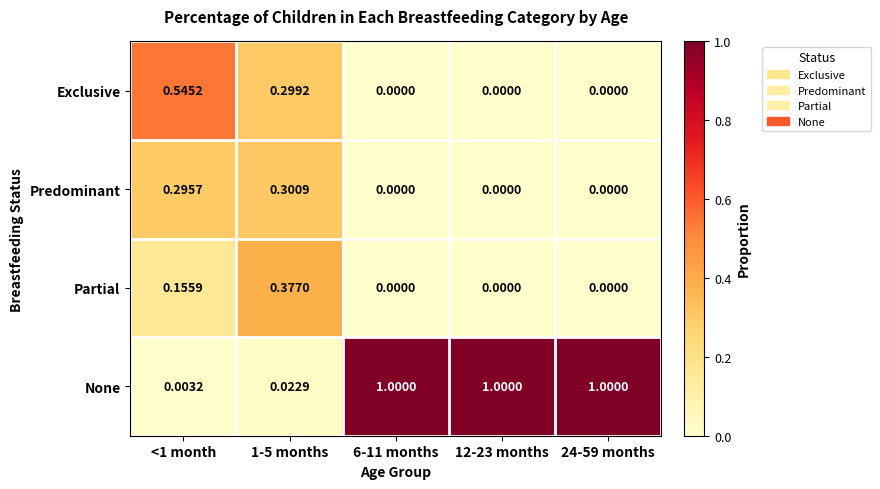

Is the value of Predominant at 6-11 months greater than the value of Partial at 1-5 months?

No